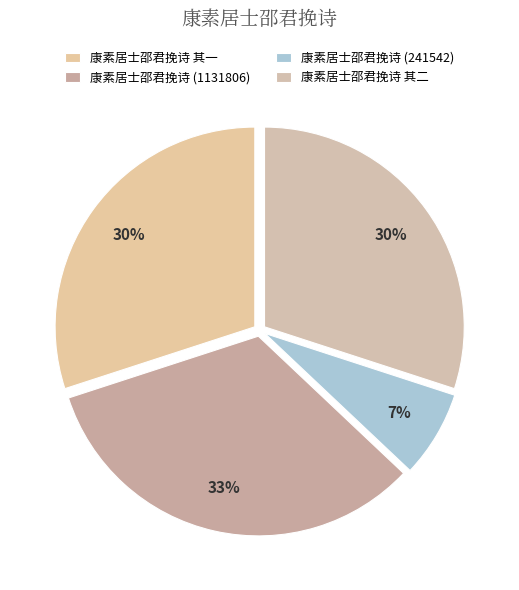

What is the smallest slice in the pie chart?

康素居士邵君挽诗 (241542)